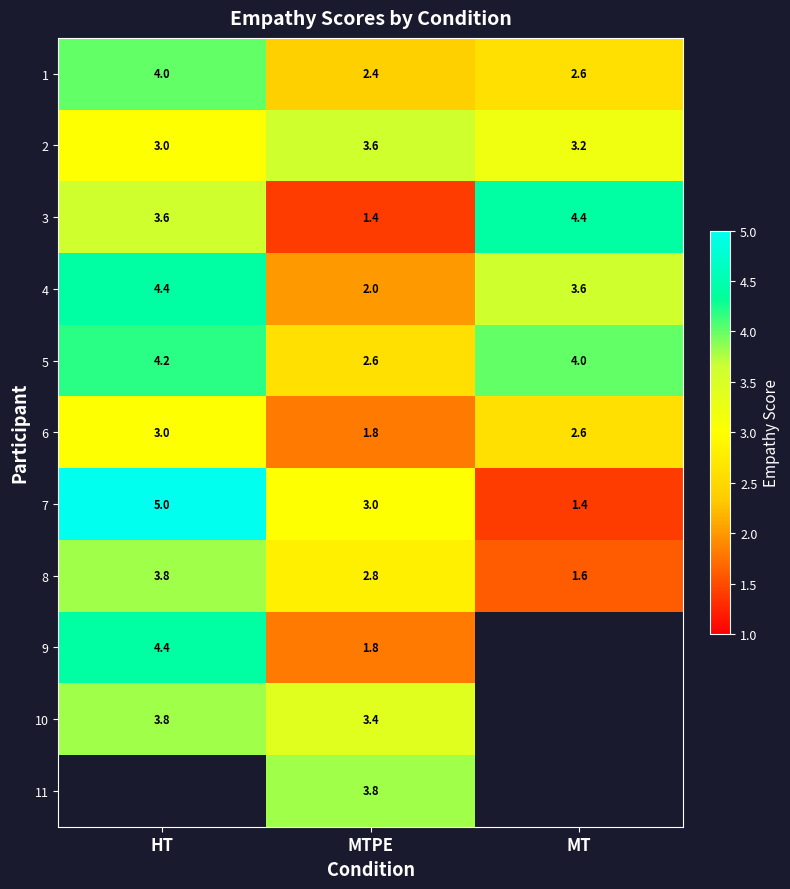

What is the total value across all series at MTPE?

28.6